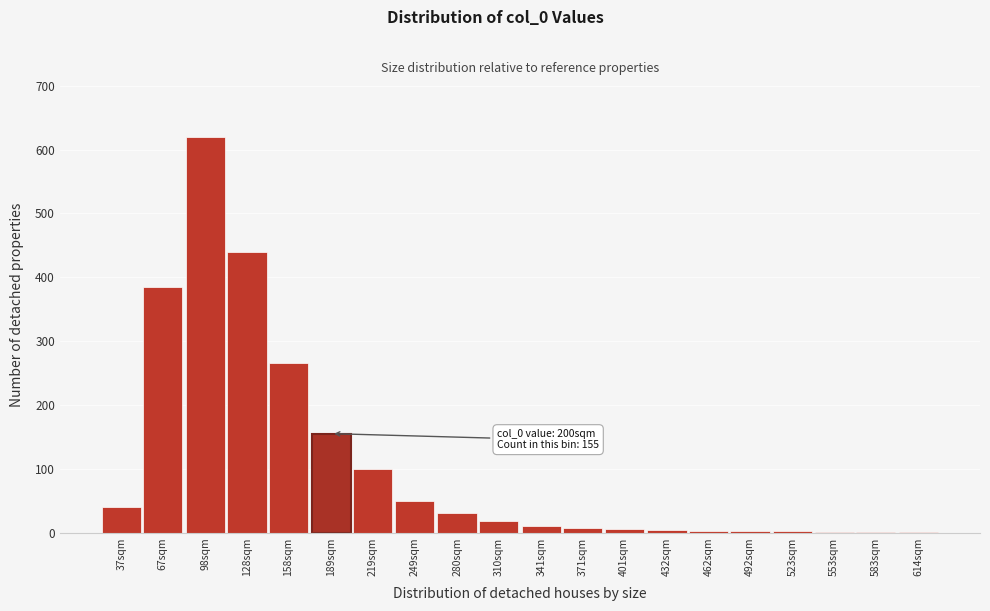

True or false: the data shows 916 at 98sqm.

False